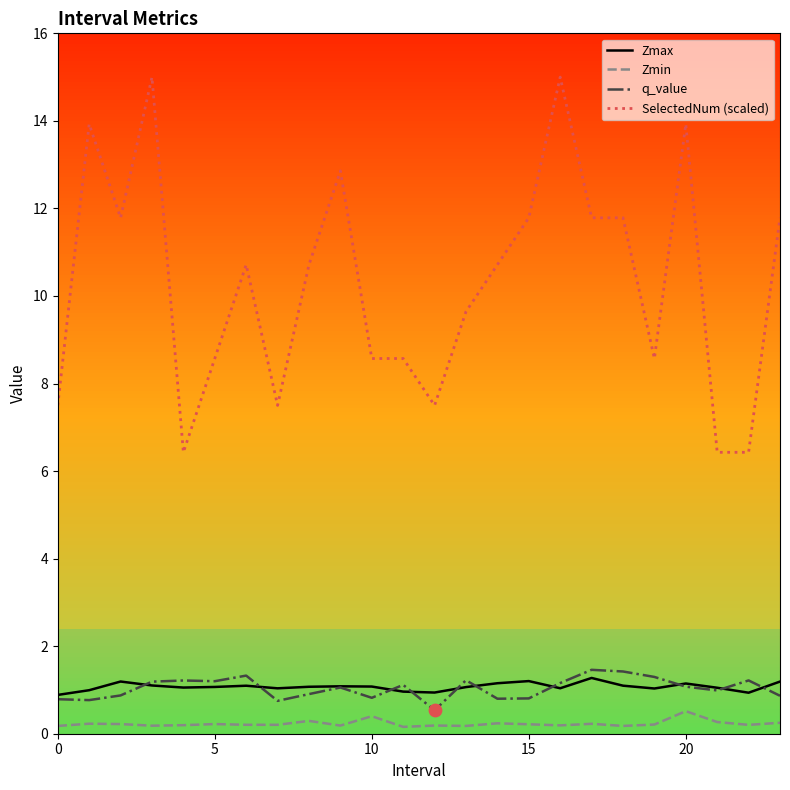

What are all the series names shown in the legend?

Zmax, Zmin, q_value, SelectedNum (scaled)